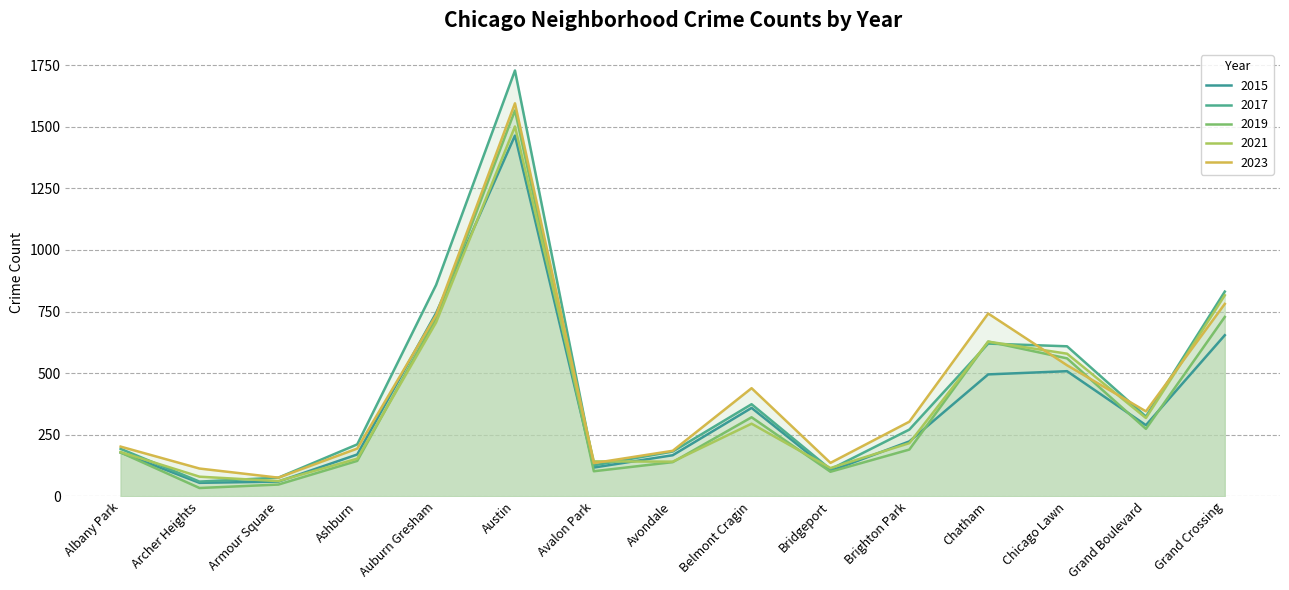

Reading right to left, what are all the values shown in this chart?

2015: 654	289	508	495	223	103	359	167	117	1464	744	170	60	55	178
2017: 831	324	609	620	271	110	374	182	126	1728	858	211	76	60	193
2019: 728	274	560	628	190	100	321	139	102	1566	723	144	48	34	178
2021: 816	318	579	628	216	115	295	141	142	1501	706	153	62	80	180
2023: 781	345	532	742	303	136	439	185	135	1595	736	194	76	113	202